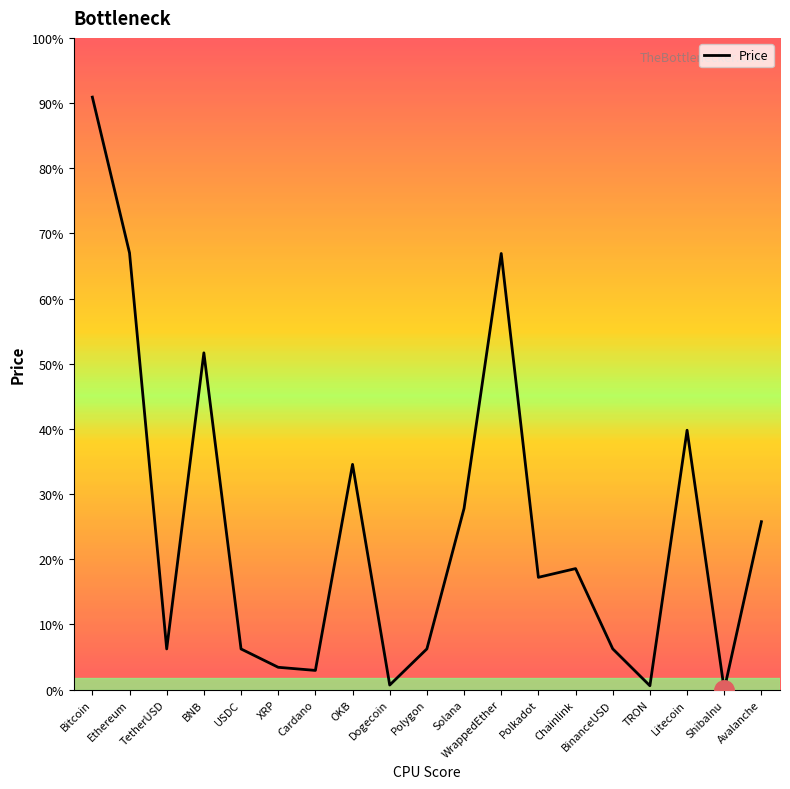

At which label does the data first exceed 5277?

Bitcoin